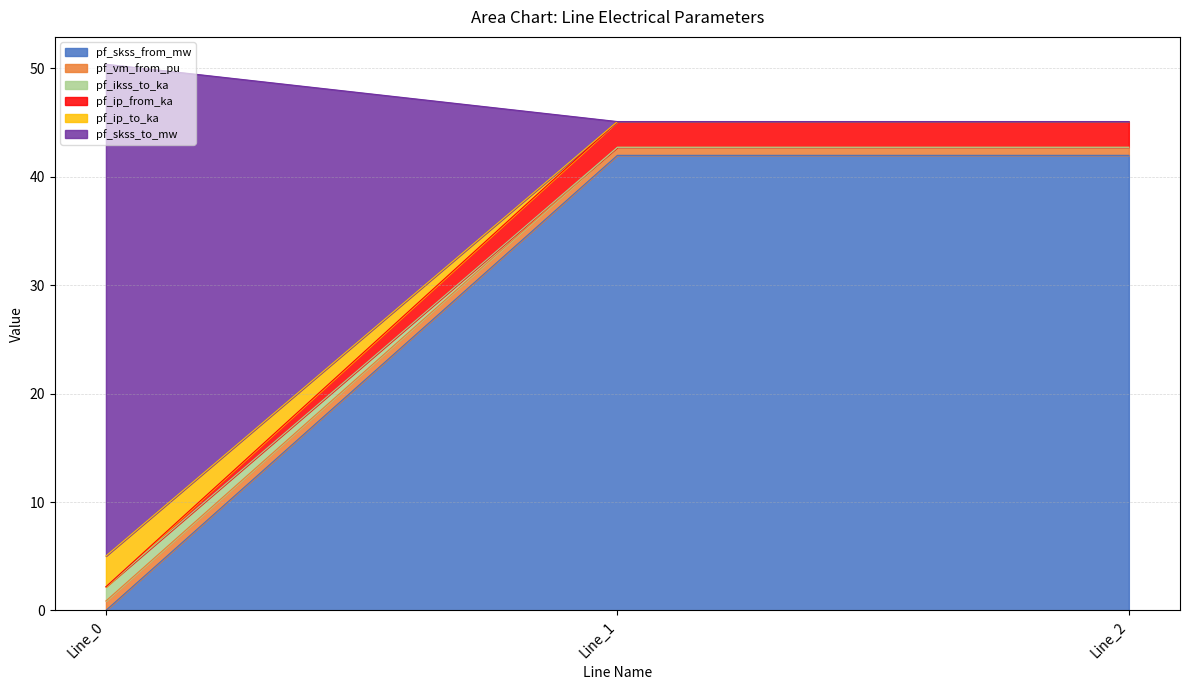

How many distinct data groups are displayed?

6